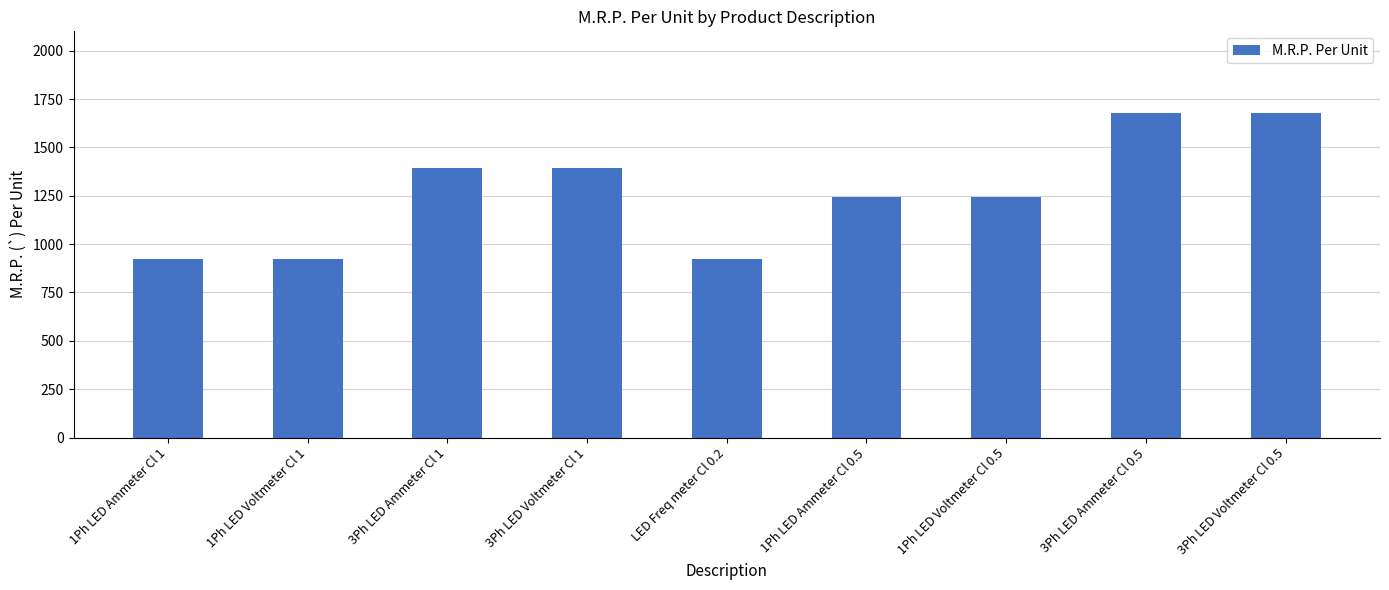

What is the label of the 1st bar from the left?

1Ph LED Ammeter Cl 1